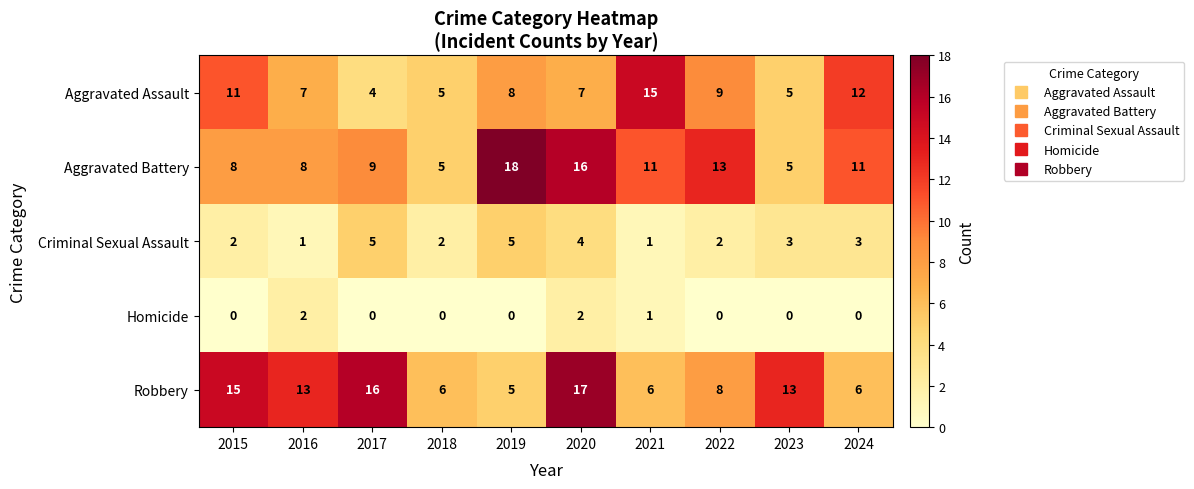

Is it true that Robbery equals 17 at 2020?

True